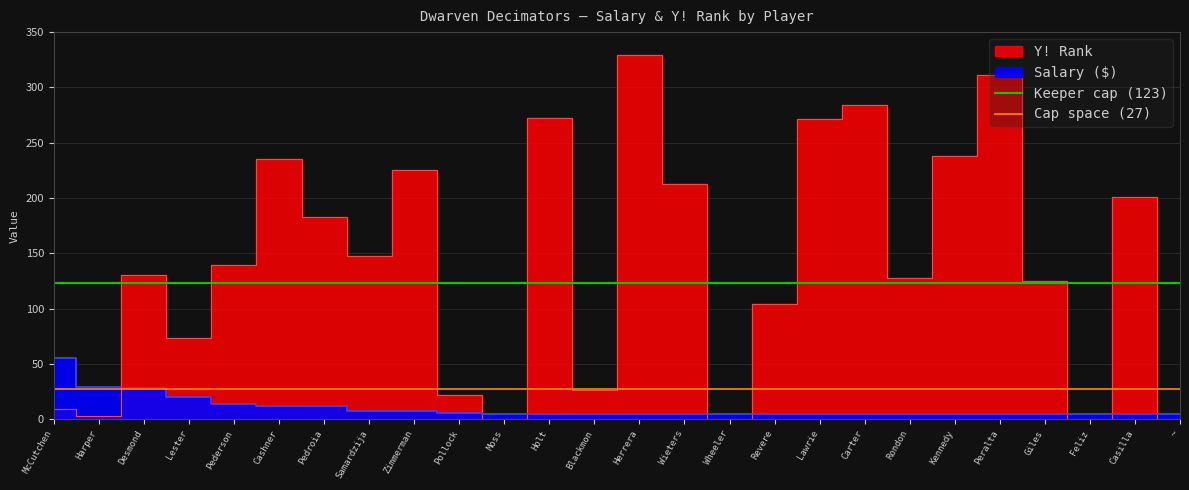

What is the value of the Cap space (27) point at the 1st from the left?

27